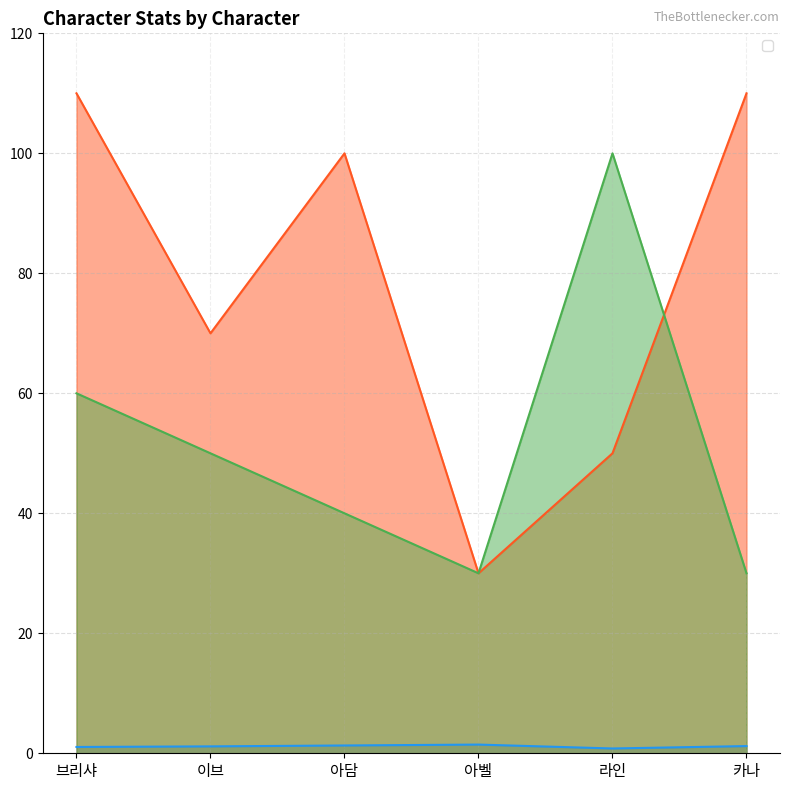

At how many categories does at least one series exceed 97?

4